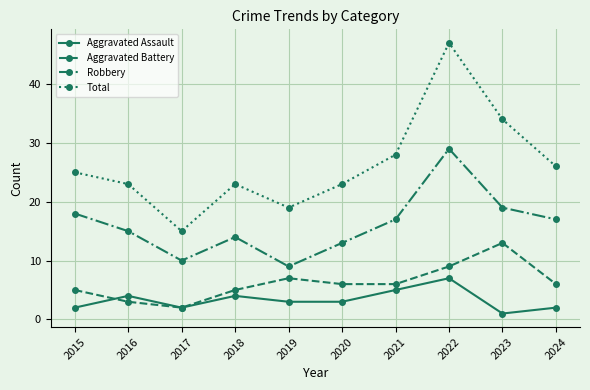

At which label does Aggravated Battery reach its peak?

2023